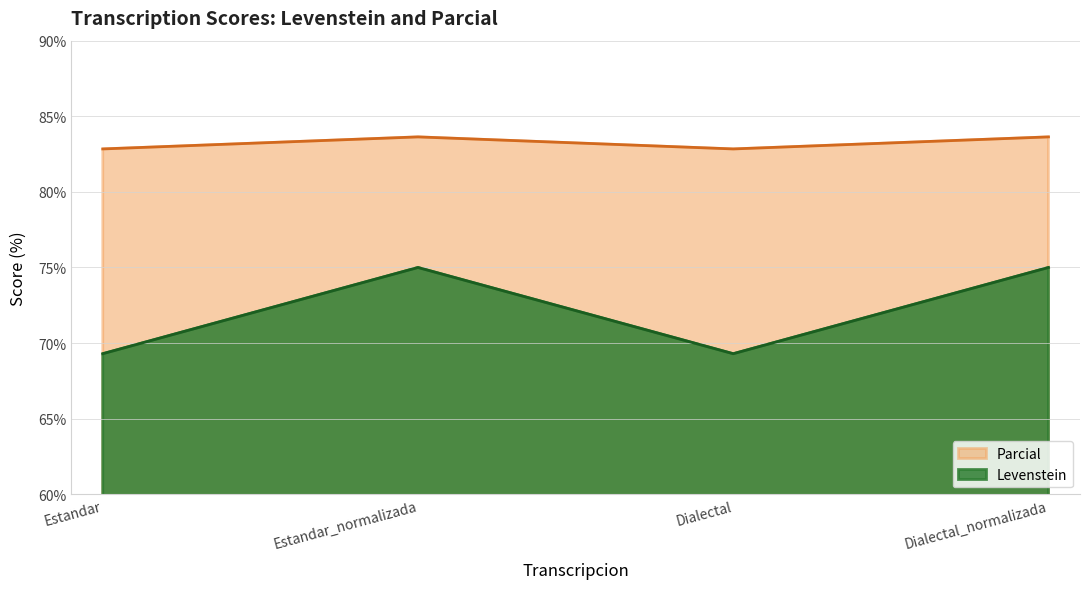

What position from the right is Estandar?

4